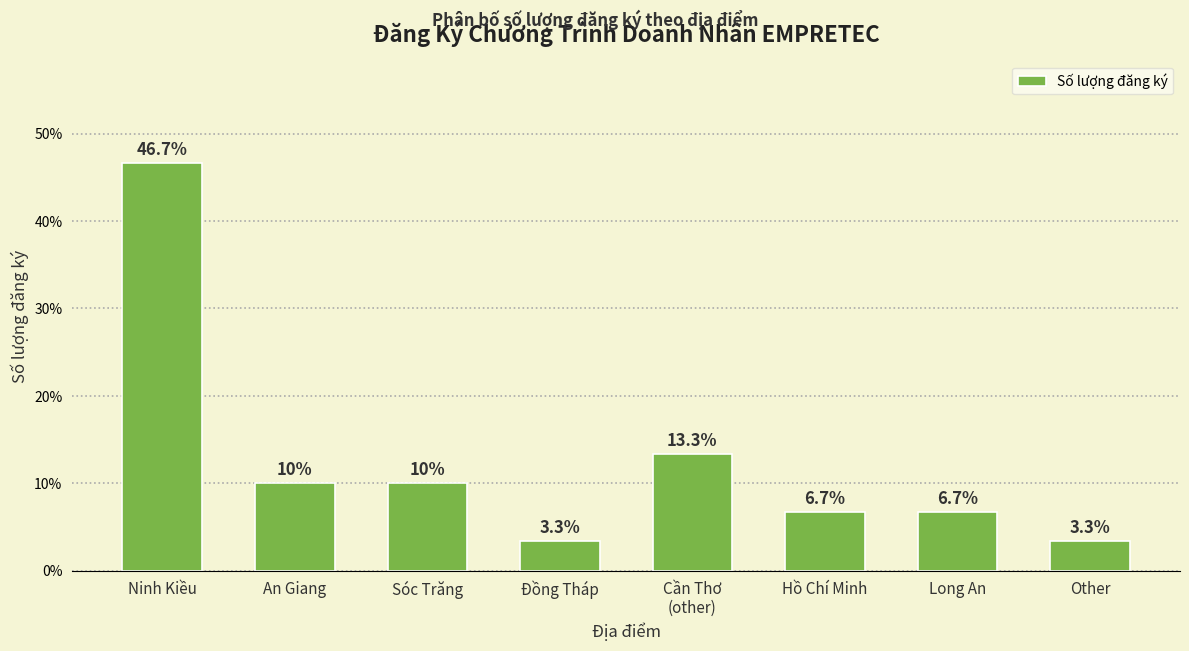

Reading left to right, transcribe all the data shown in this chart.

46.7	10.0	10.0	3.3	13.3	6.7	6.7	3.3